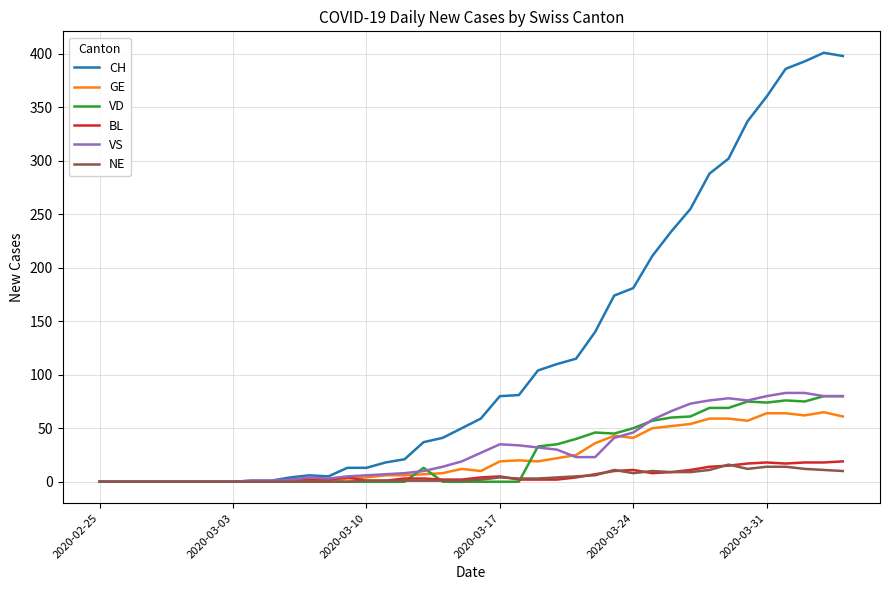

Which series has the largest total across all categories?

CH